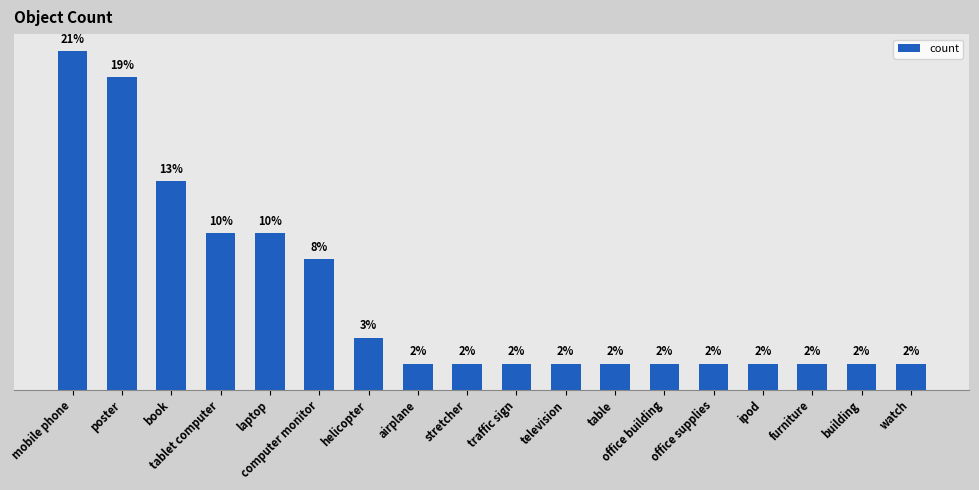

At which category does the chart reach its peak across all series?

mobile phone